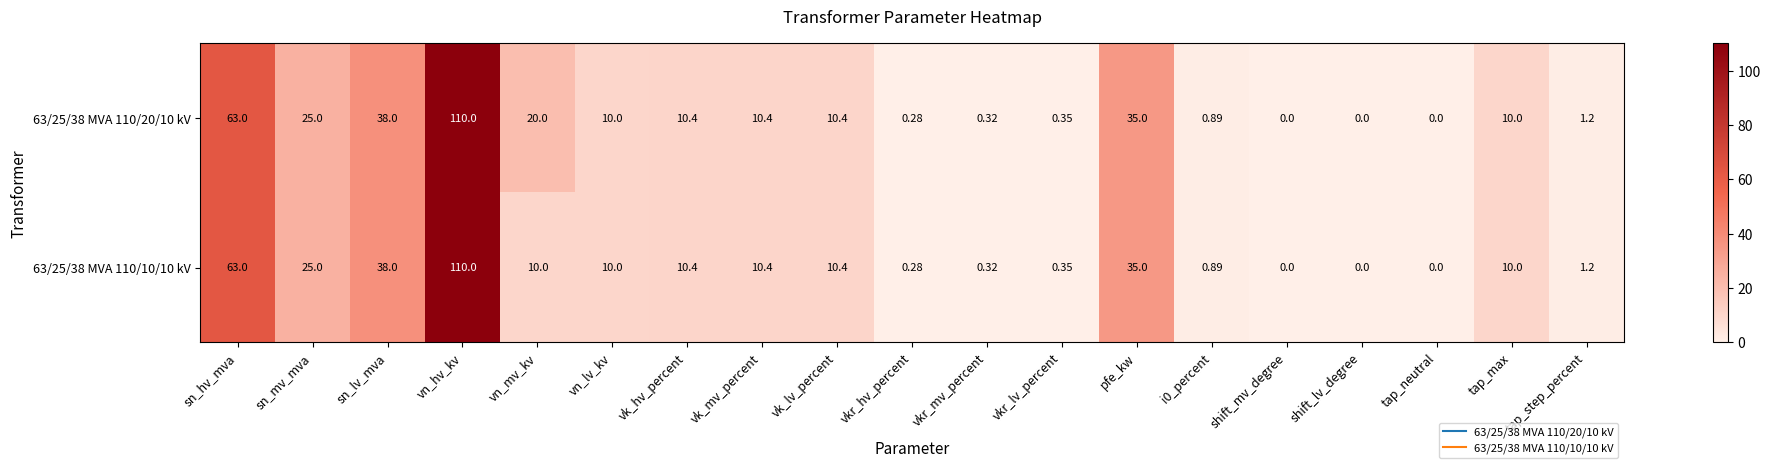

At which label is 63/25/38 MVA 110/10/10 kV closest to 55?

sn_hv_mva